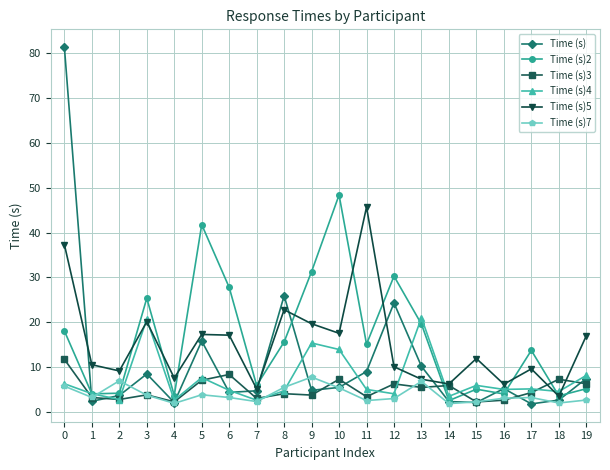

Which series changed the most between 0 and 18?

Time (s)